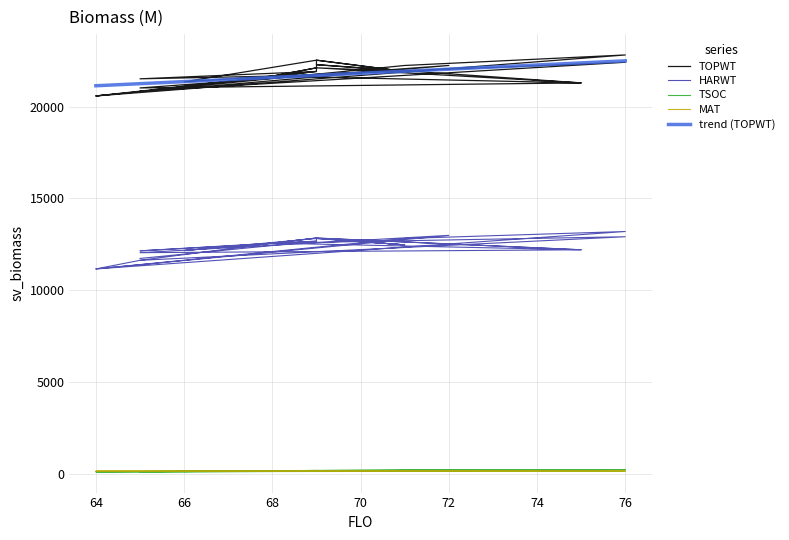

Which has a higher value, 69 or 69?

69